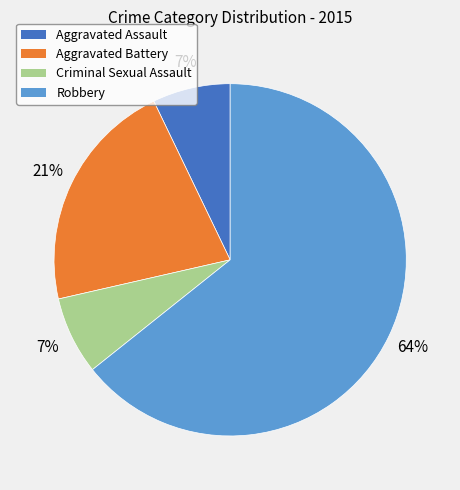

The Criminal Sexual Assault slice represents 19% of the pie. True or false?

False